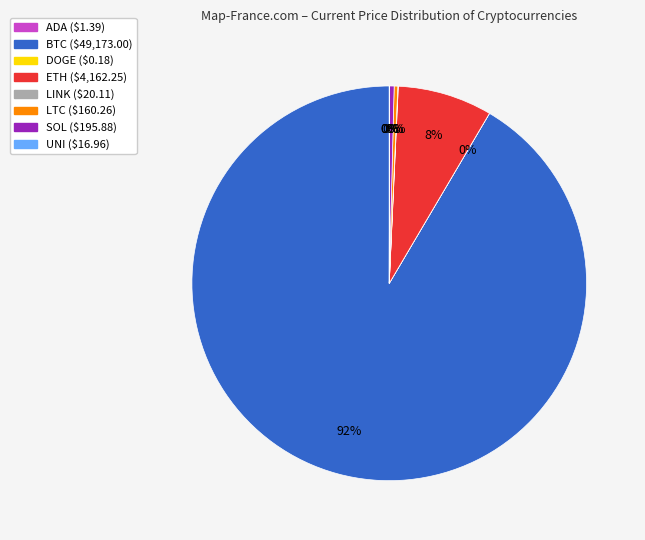

Does any single category account for the majority?

Yes